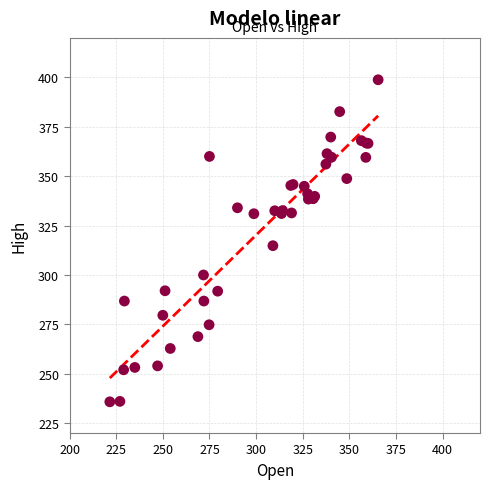

What Y value in the scatter plot is closest to 317?

314.8